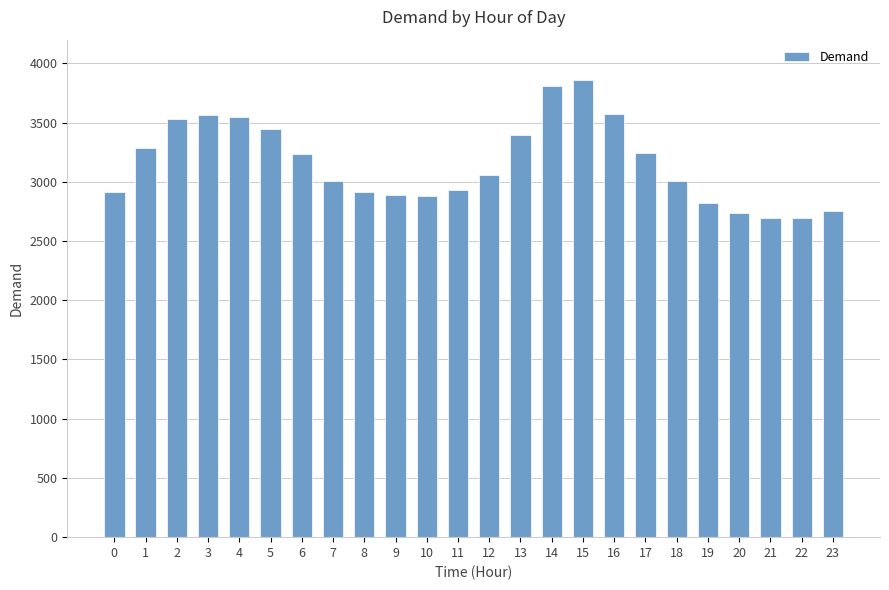

Between 23 and 6, which is larger?

6